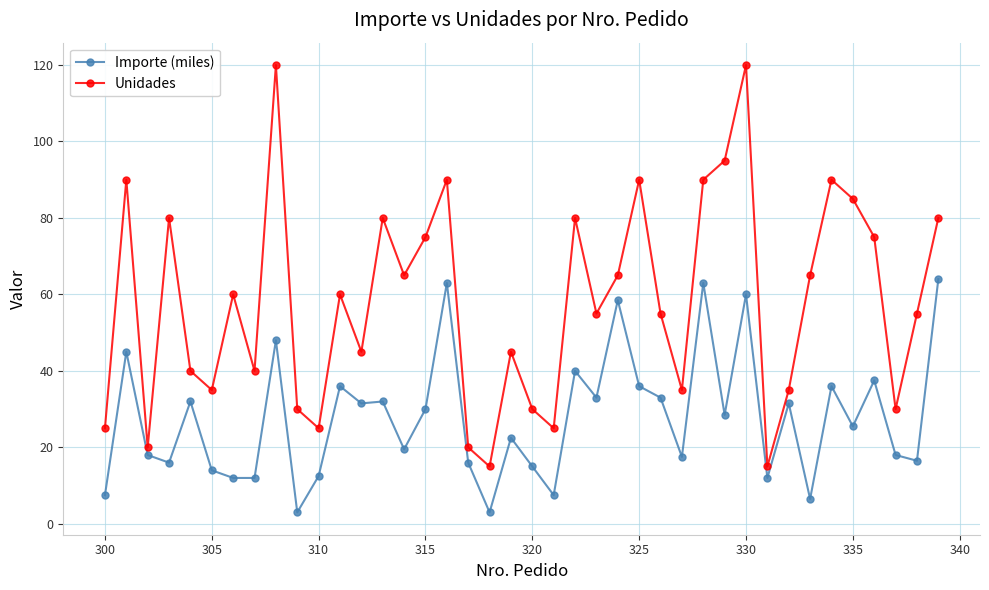

Is this an area chart (filled region under the line)?

No